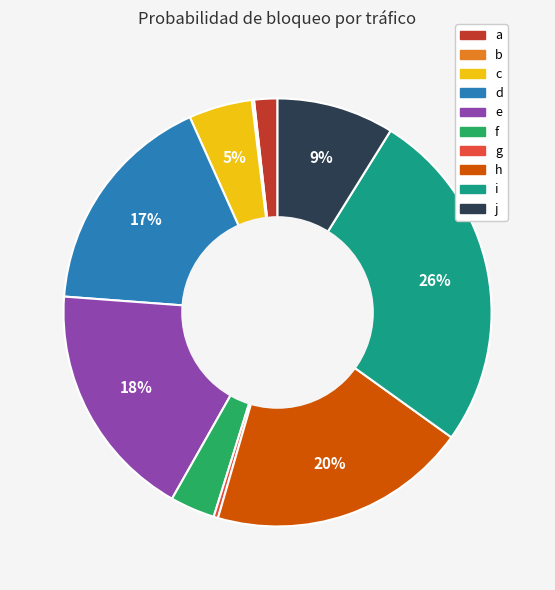

Is it true that h is 20% of the pie?

True